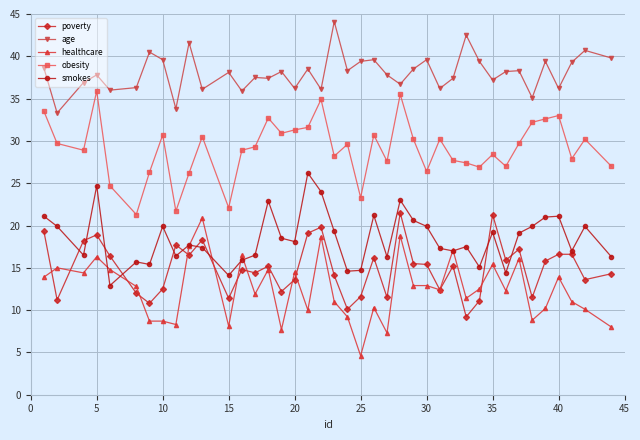

True or false: smokes and healthcare intersect in this chart.

True